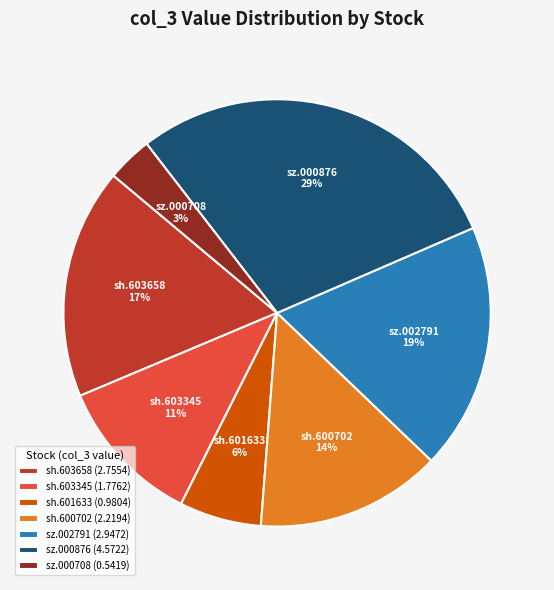

Is the sum of sz.002791 and sz.000708 greater than half?

No